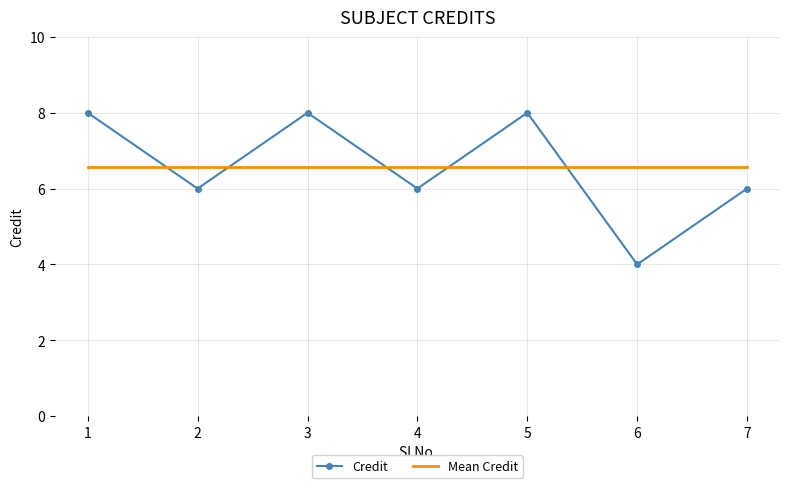

What is the difference between the highest and lowest values at 5?

1.4